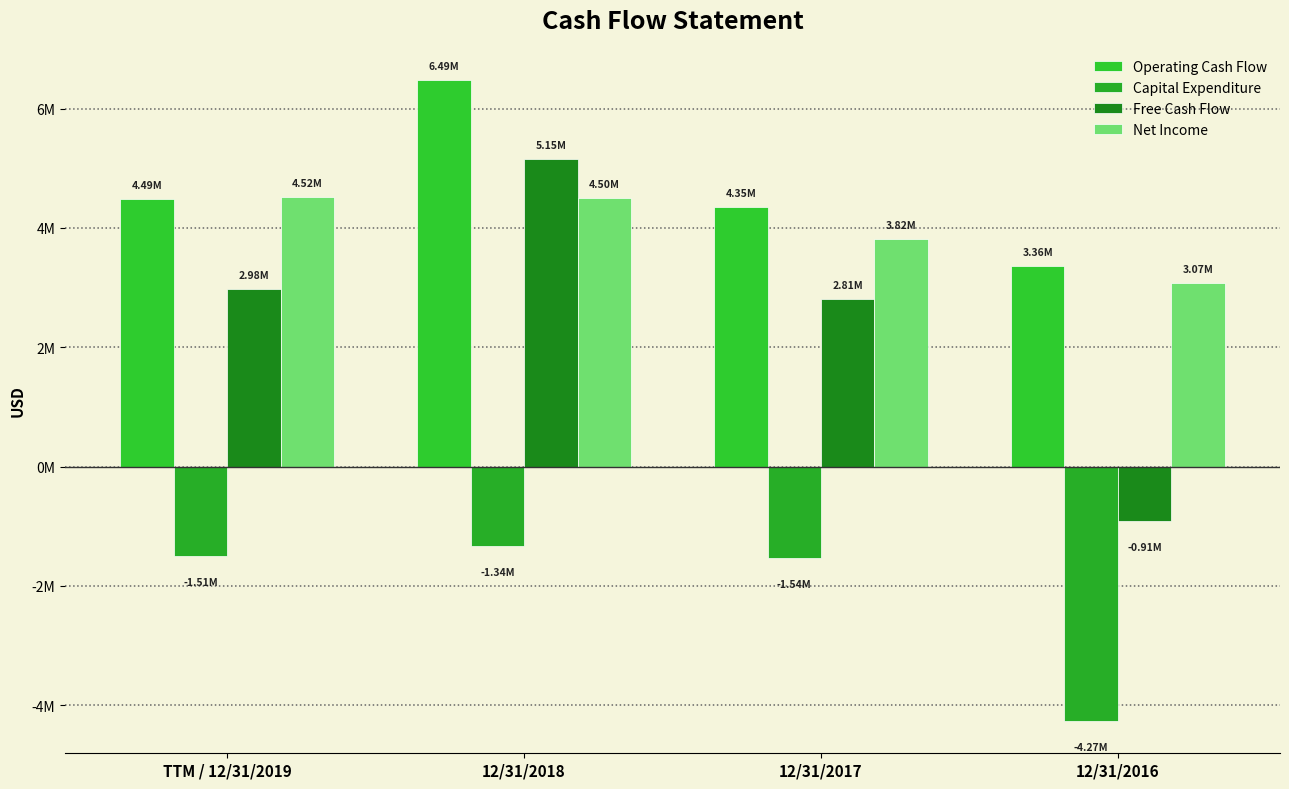

Are the bars grouped side by side (vs. stacked)?

Yes